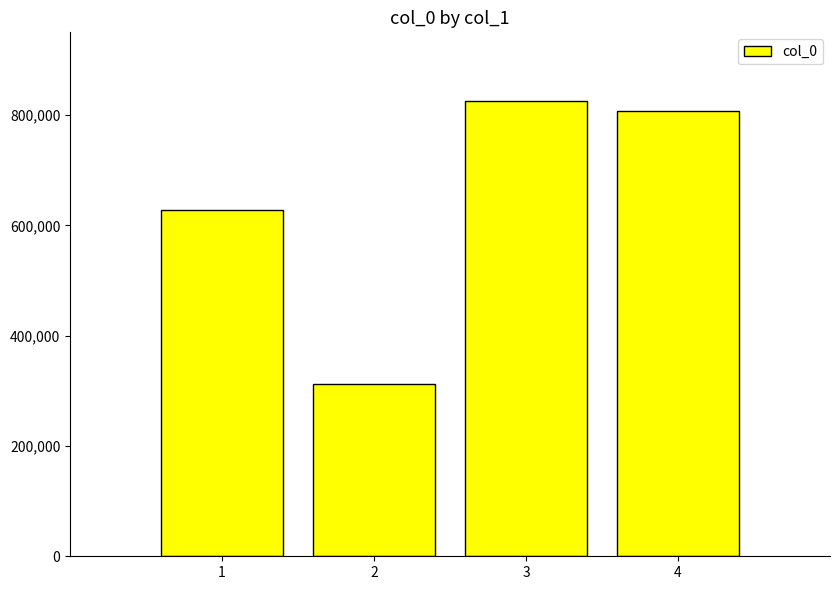

What is the maximum value shown in the chart?

826335